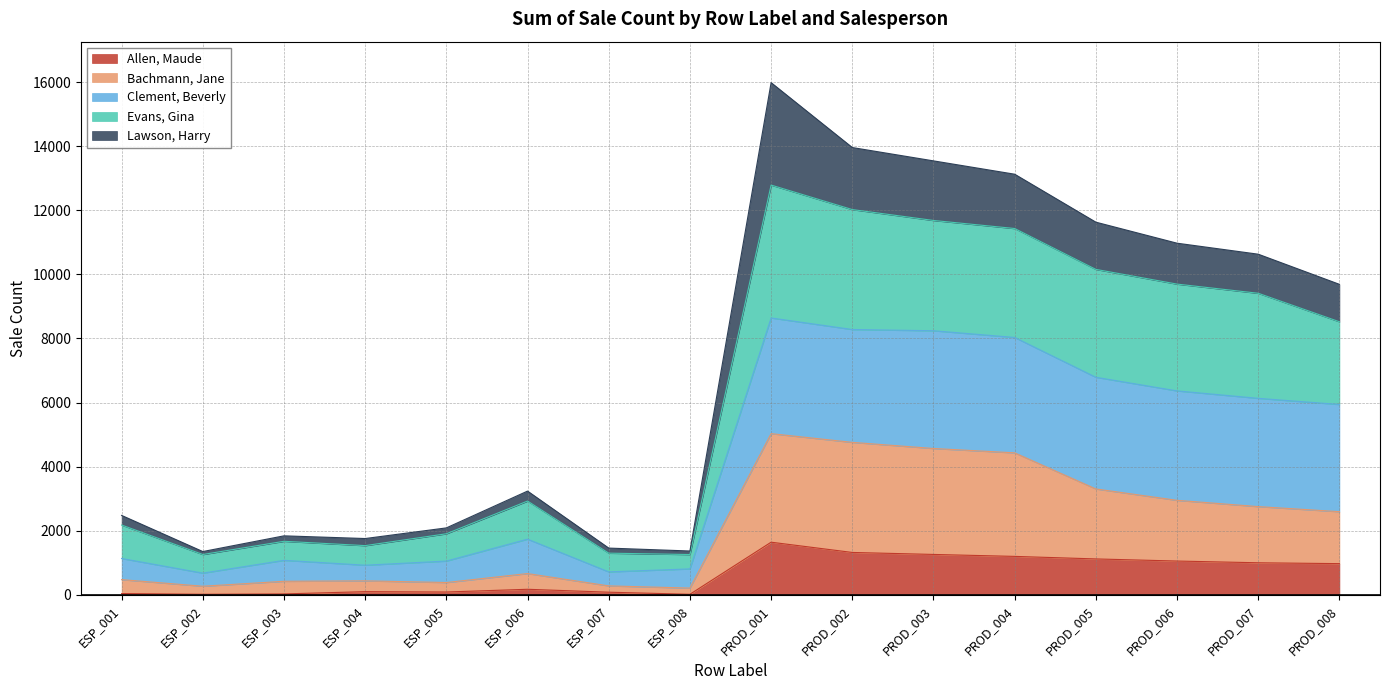

How many interior local valleys does the Bachmann, Jane series have?

3